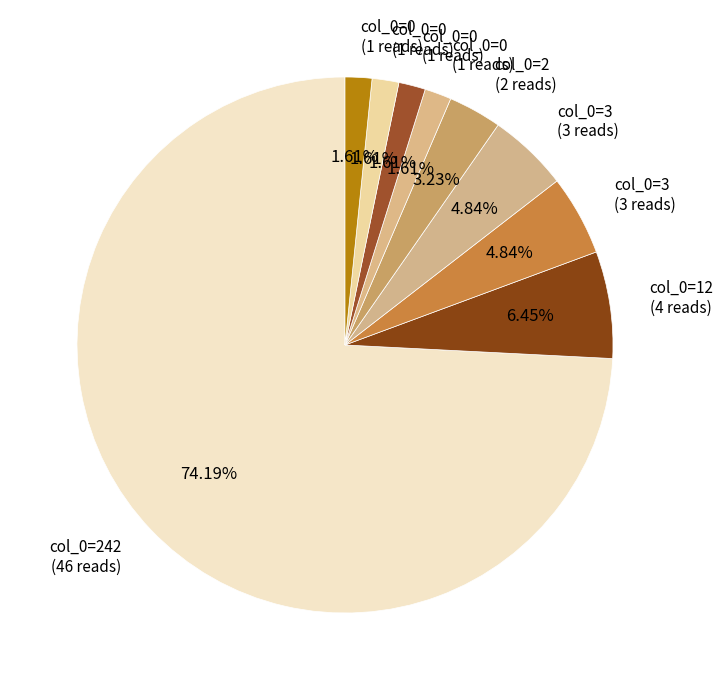

Rank the categories by value from highest to lowest.

242, 12, 3, 3, 2, 0, 0, 0, 0